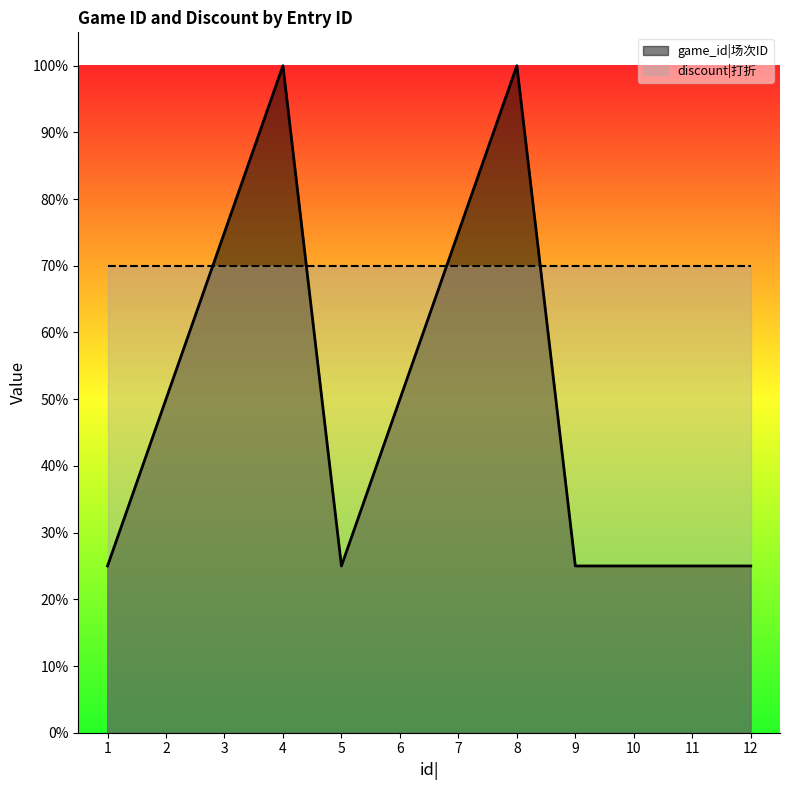

What is the value of the 1st point from the left?

0.2